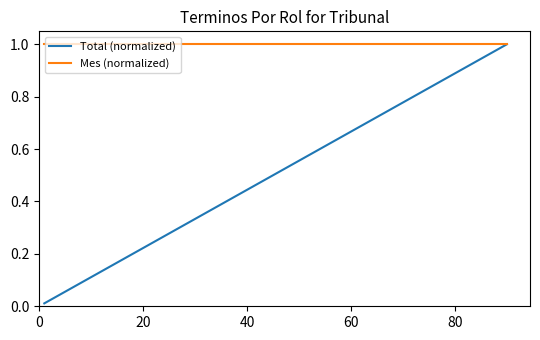

What is the minimum value for Mes (normalized)?

1.0